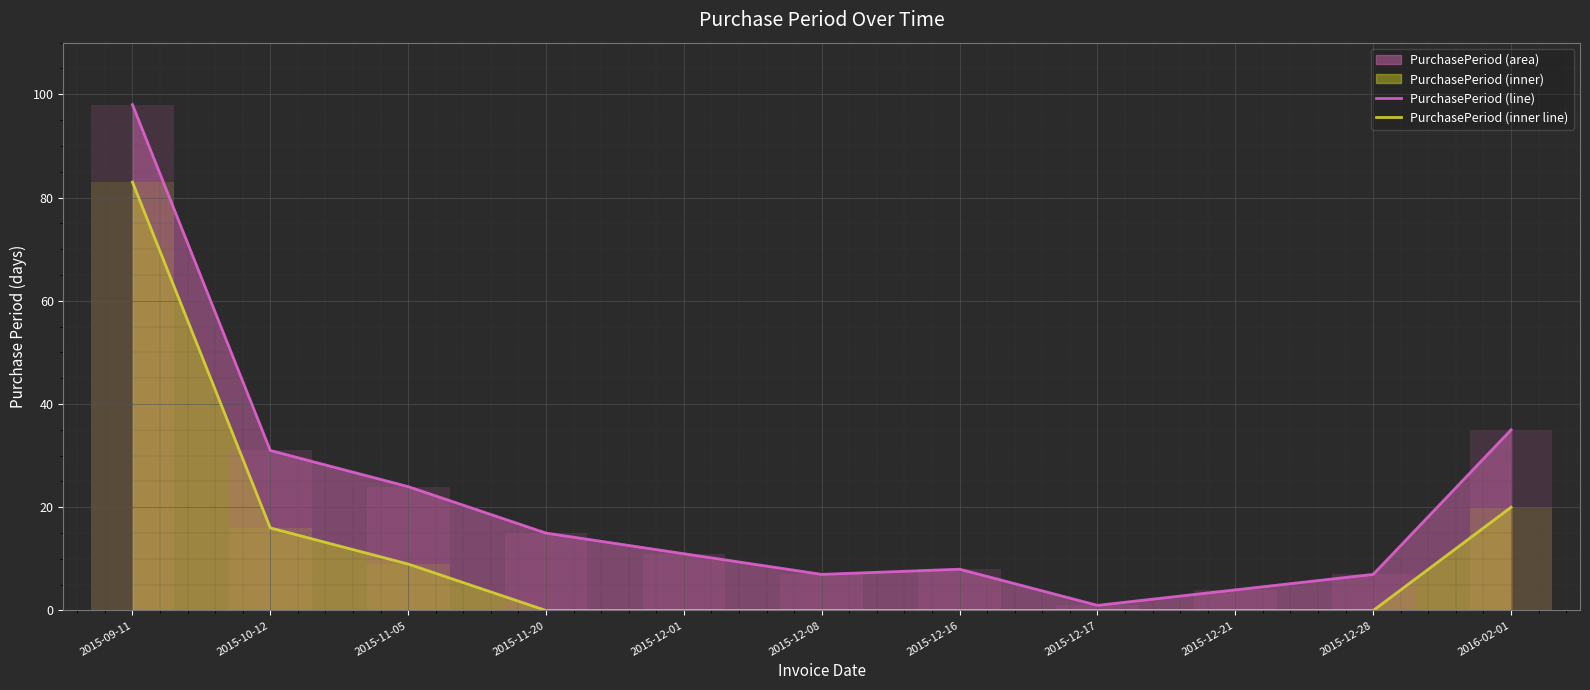

Reading left to right, what are all the values shown in this chart?

PurchasePeriod (line): 98	31	24	15	11	7	8	1	4	7	35
PurchasePeriod (inner line): 83	16	9	0	0	0	0	0	0	0	20